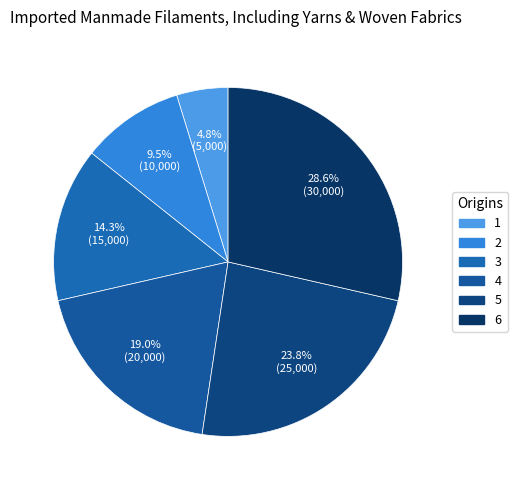

How many slices are in this pie chart?

6